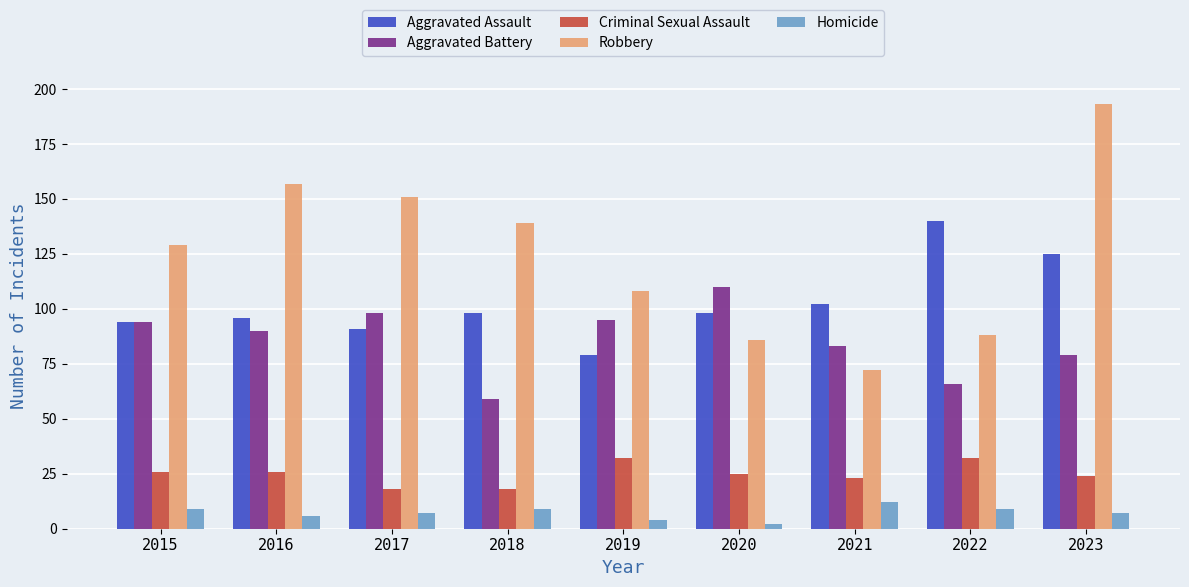

Between 2016 and 2021, which series saw the biggest shift?

Robbery